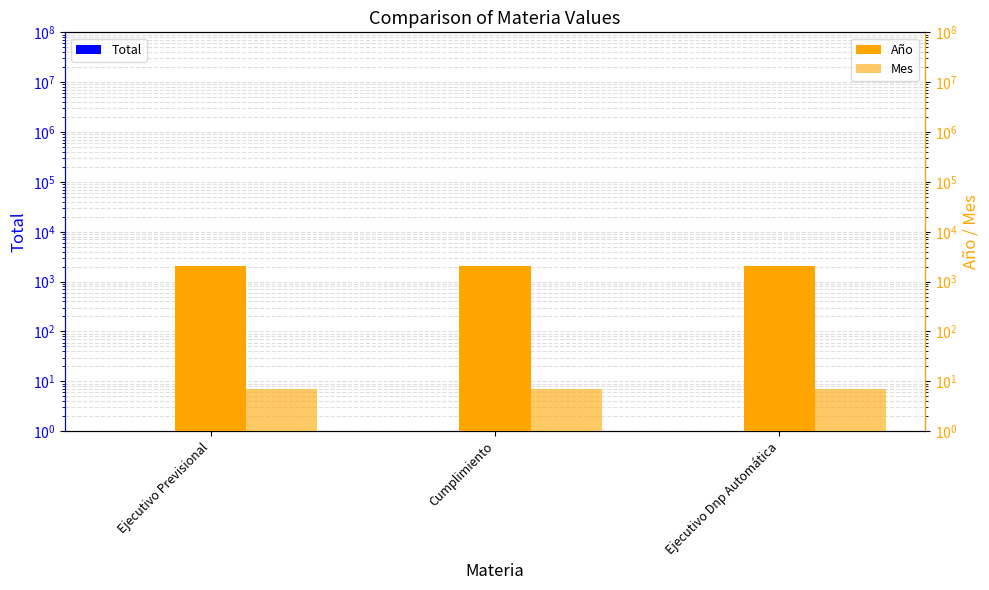

What is the label of the 2nd bar from the right?

Cumplimiento